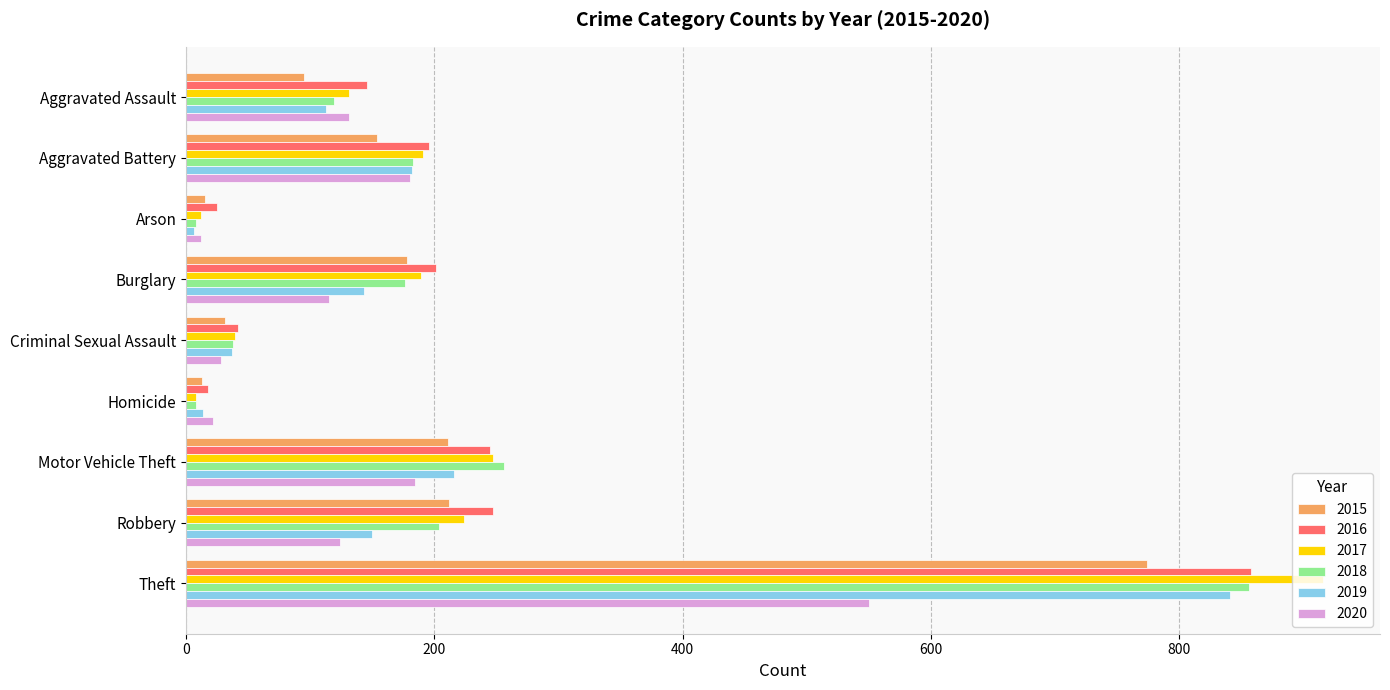

At which category does the chart reach its peak across all series?

Theft